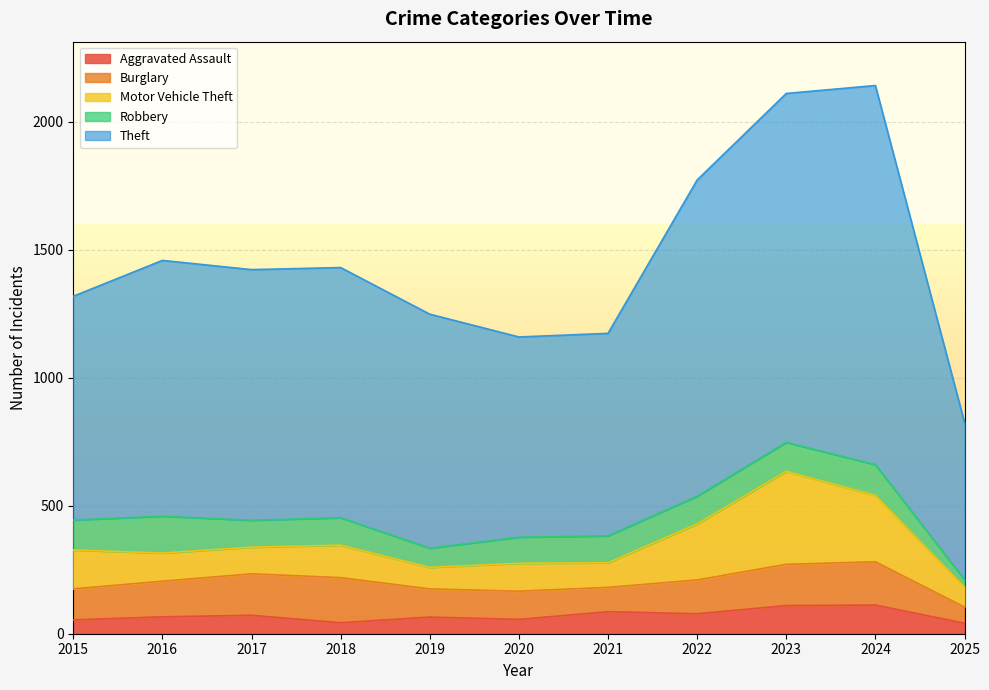

What is the average value of the Motor Vehicle Theft series?

155